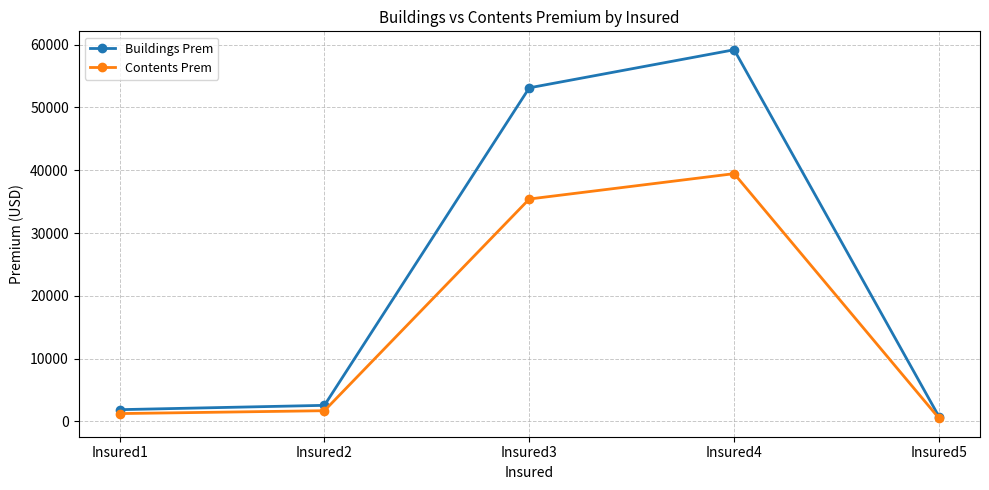

The value of Buildings Prem at Insured4 is 29953.5. True or false?

False